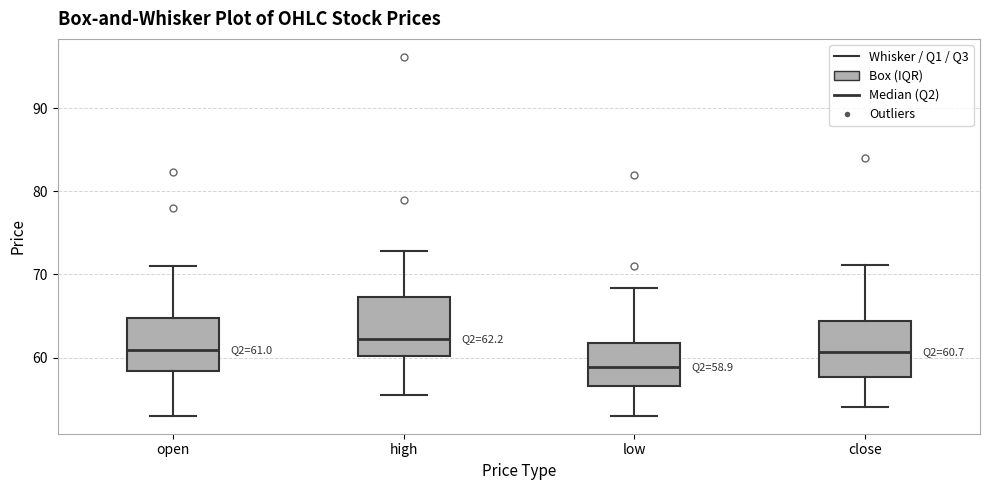

Which box has the highest median line?

high